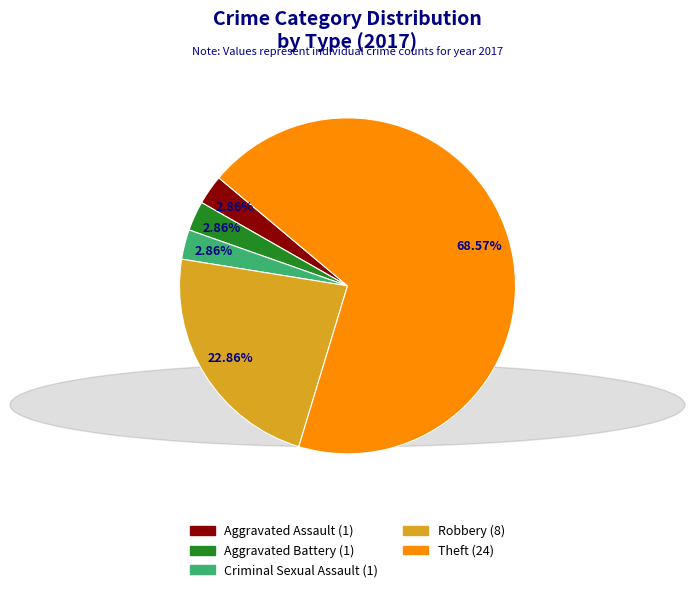

Approximately how many times larger is the value at Aggravated Battery compared to Criminal Sexual Assault?

1.0